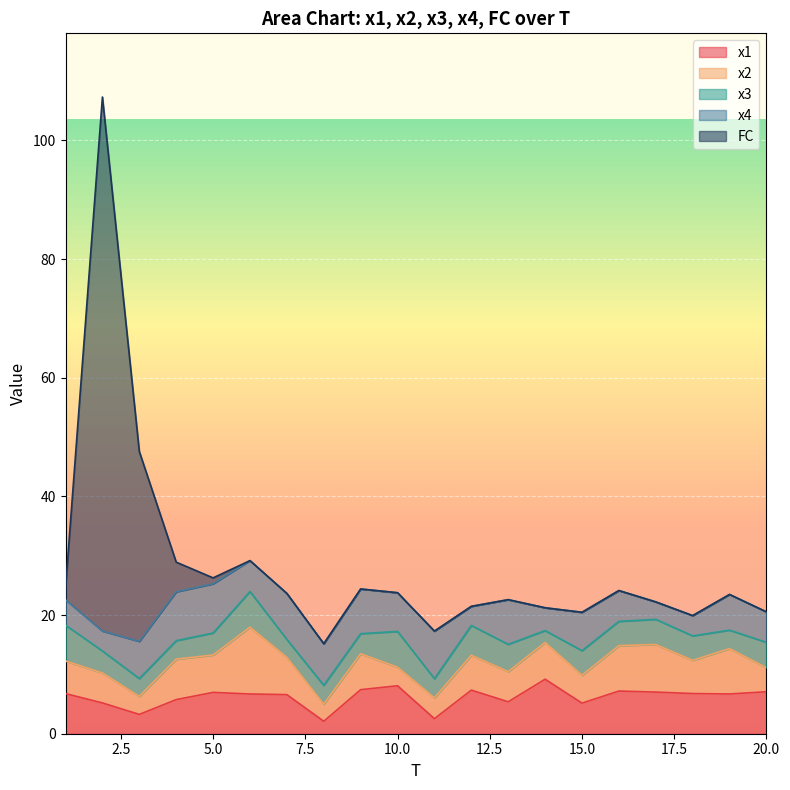

What is the sum of the x2 values at 12 and 8?

8.8